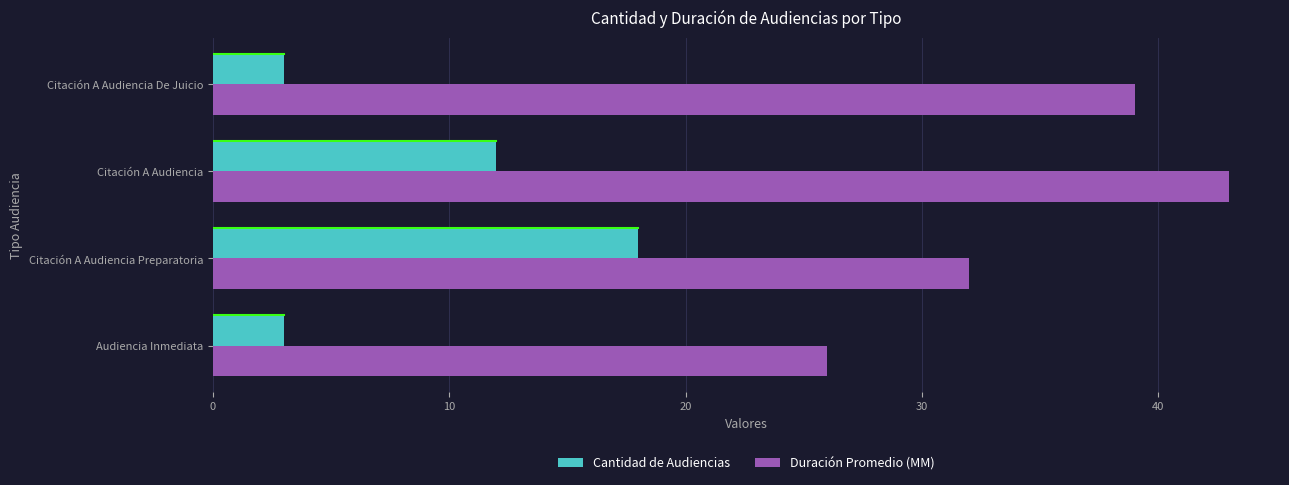

What value does the Cantidad de Audiencias series have at Citación A Audiencia De Juicio?

3